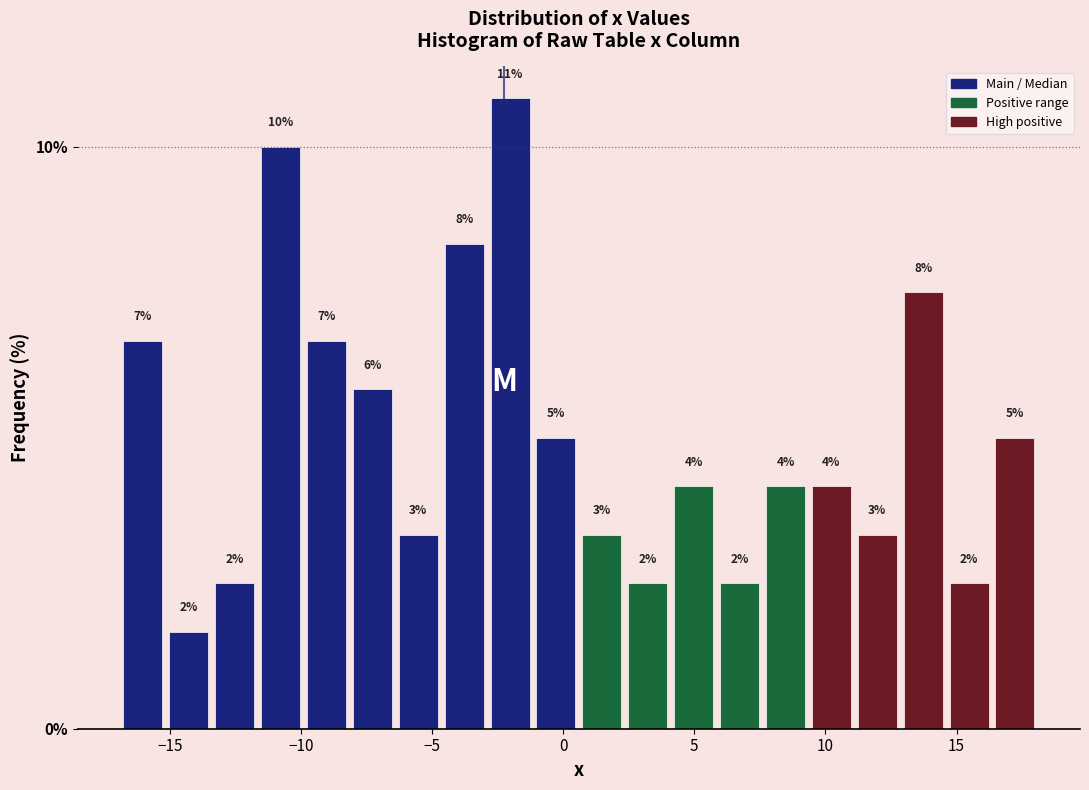

Around what value on the x-axis is the tallest bar? Give the approximate position of its centre, as read against the axis.

-2.0